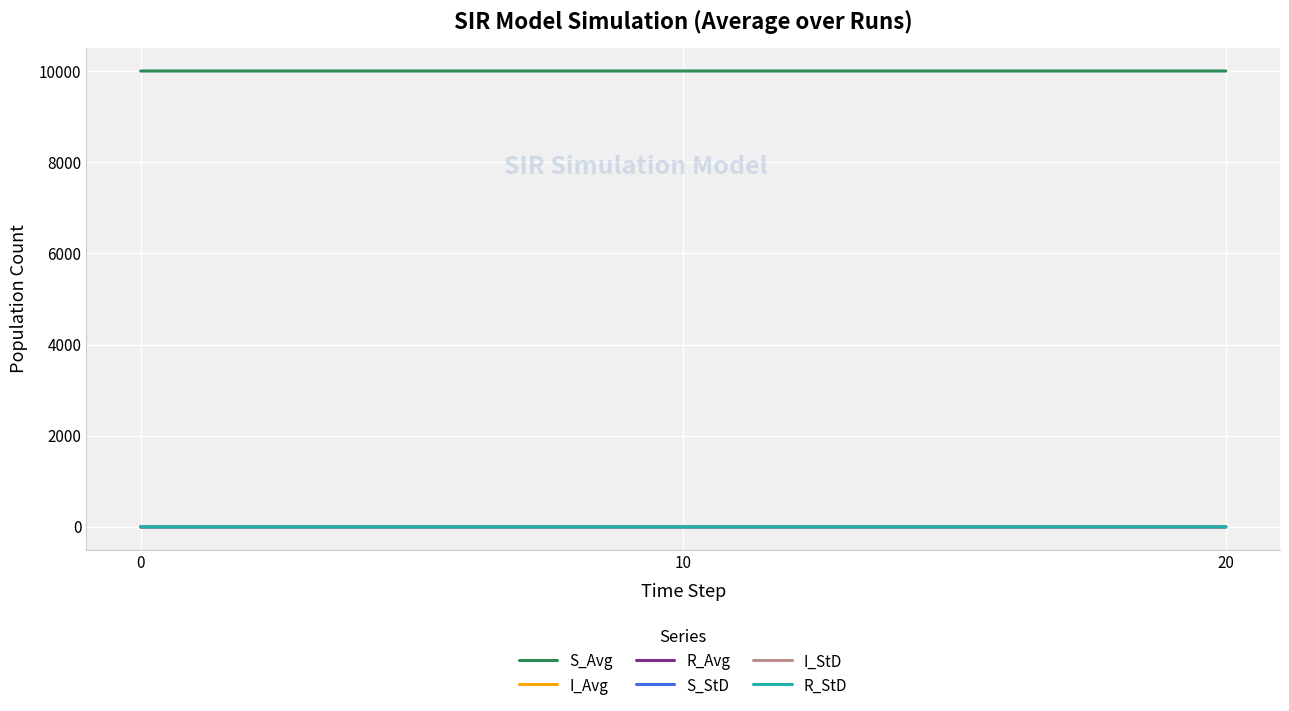

Which series has the largest total across all categories?

S_Avg